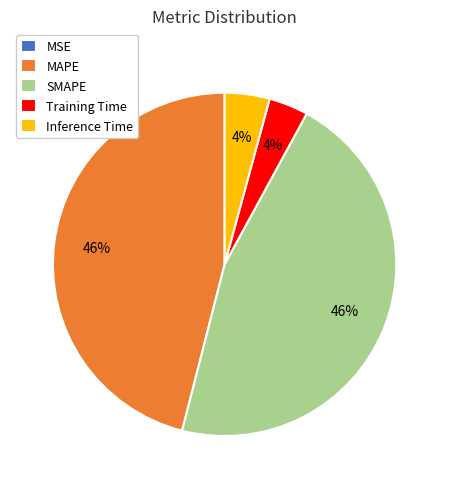

To the nearest percent, what portion does MAPE represent?

46%